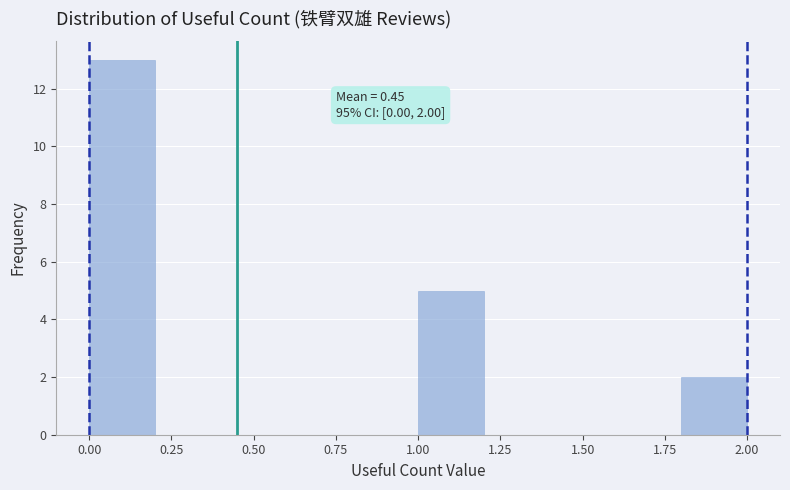

Over which range of the x-axis is the bar tallest?

0.0 to 0.2